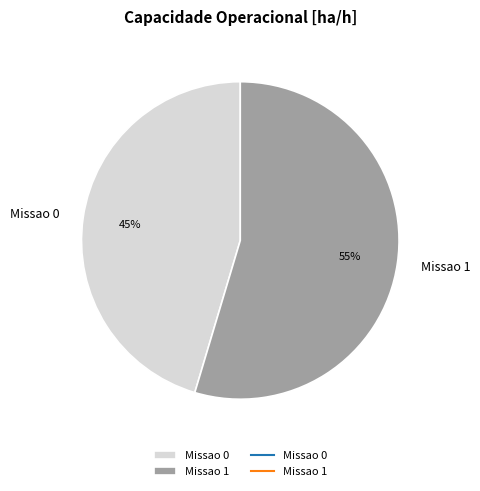

Is there any slice that represents more than half of the pie?

Yes